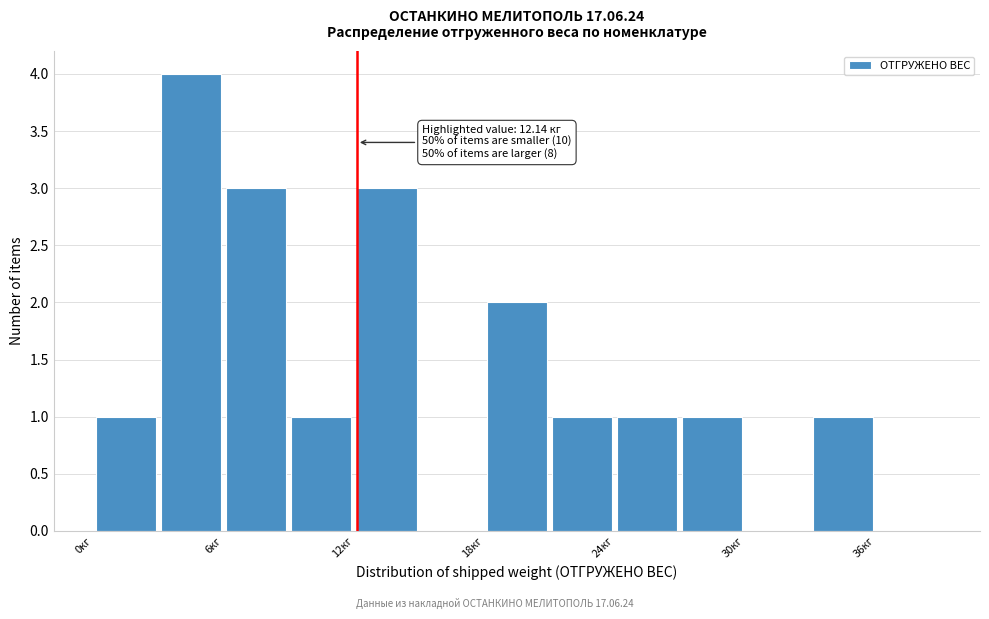

Around what value on the x-axis is the tallest bar? Give the approximate position of its centre, as read against the axis.

5